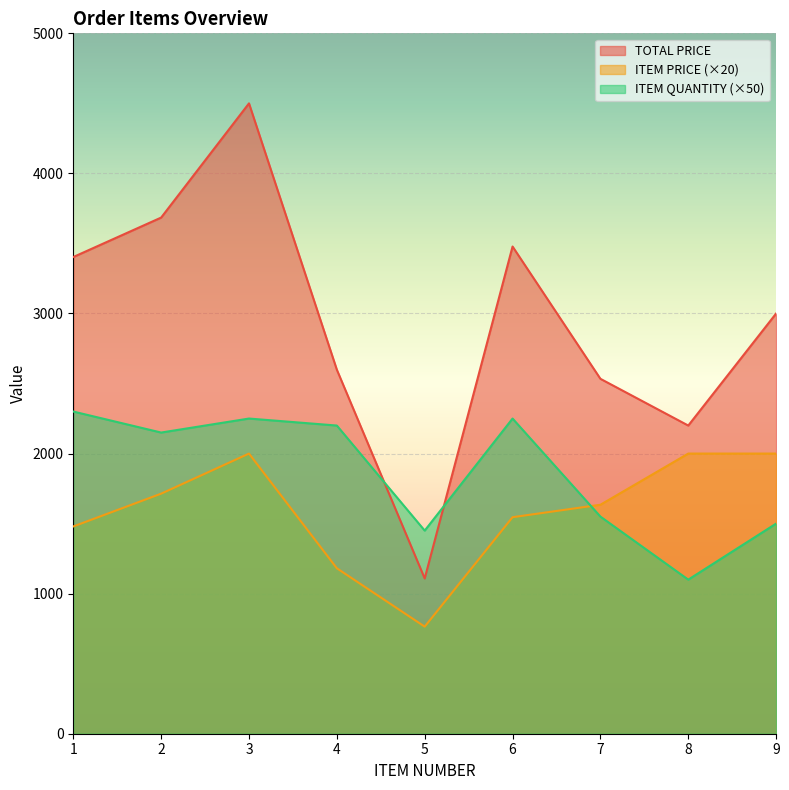

True or false: ITEM PRICE and TOTAL PRICE intersect in this chart.

False